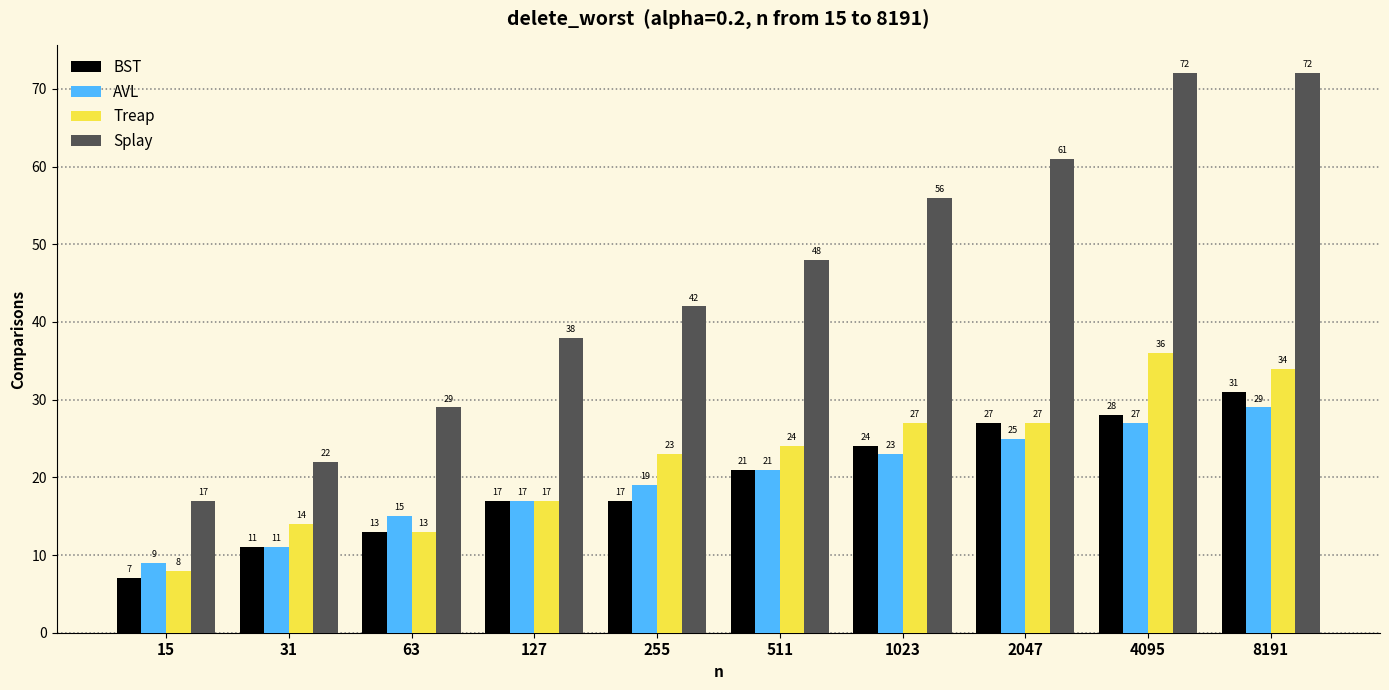

Reading right to left, list all the values displayed in this chart.

BST: 31	28	27	24	21	17	17	13	11	7
AVL: 29	27	25	23	21	19	17	15	11	9
Treap: 34	36	27	27	24	23	17	13	14	8
Splay: 72	72	61	56	48	42	38	29	22	17